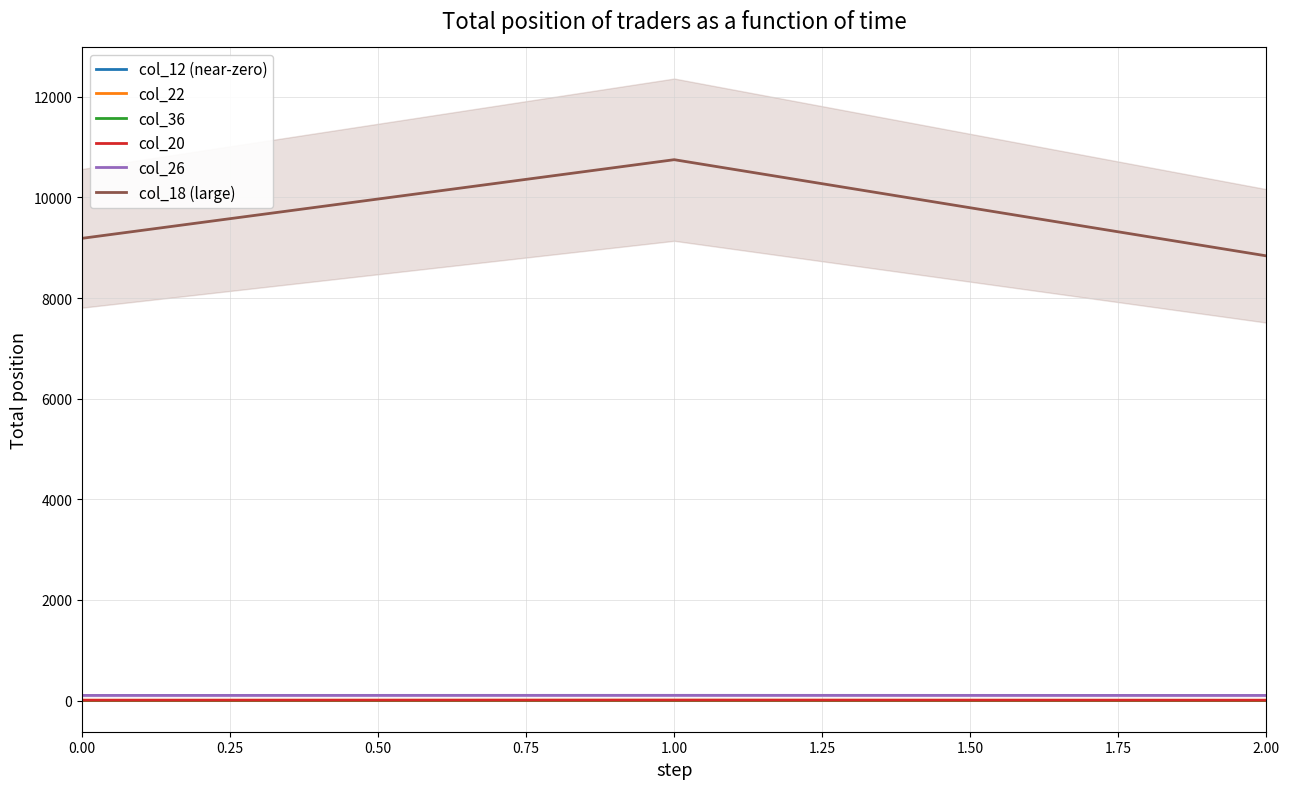

Is the value of col_18 (large) at 1.00 greater than the value of col_12 (near-zero) at 1.00?

Yes